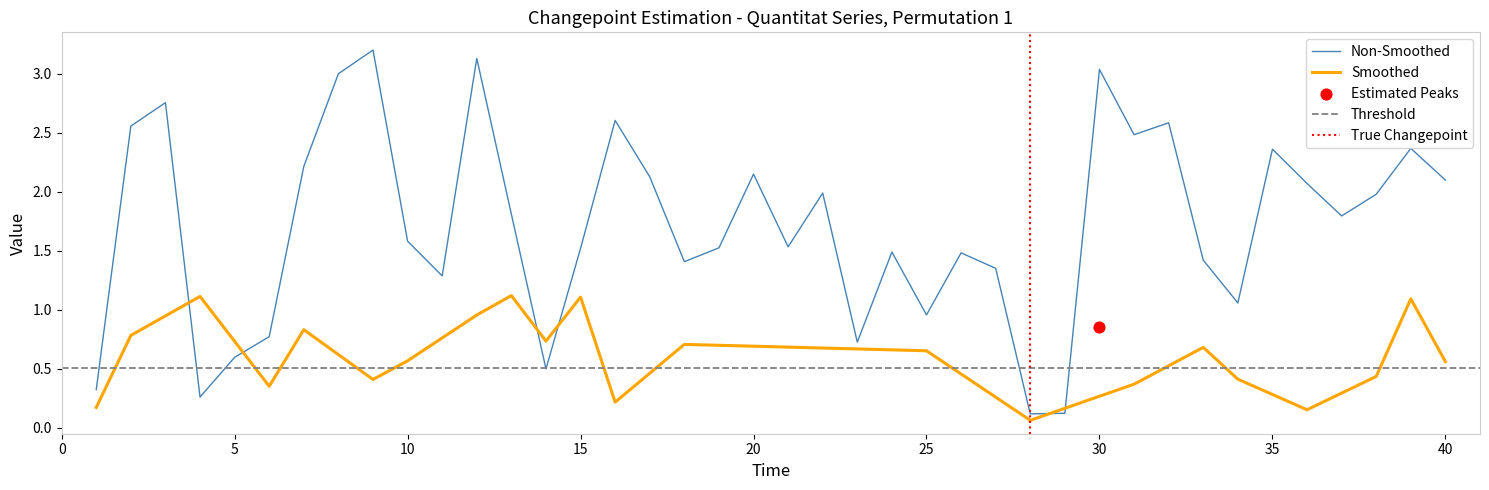

The value of Non-Smoothed at 30 is 2.0. True or false?

False